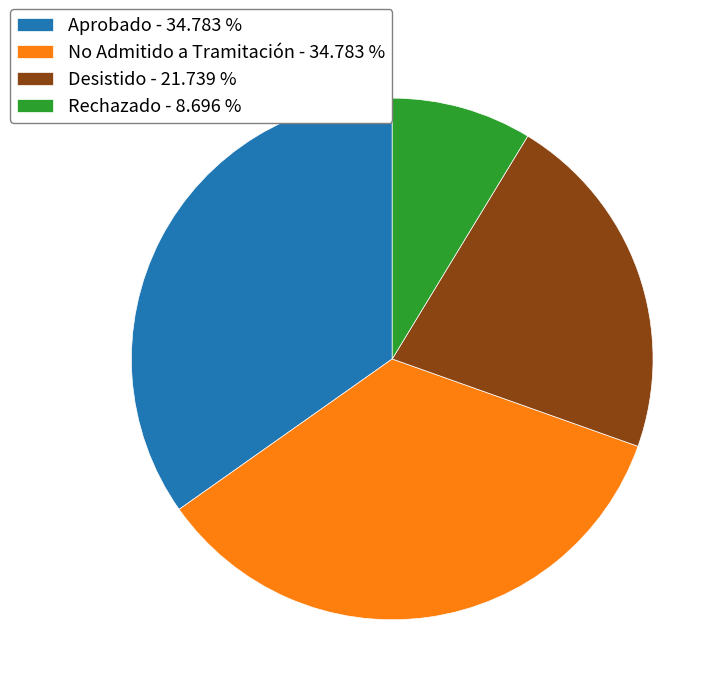

Is the sum of Aprobado - 34.783 % and No Admitido a Tramitación - 34.783 % greater than half?

Yes